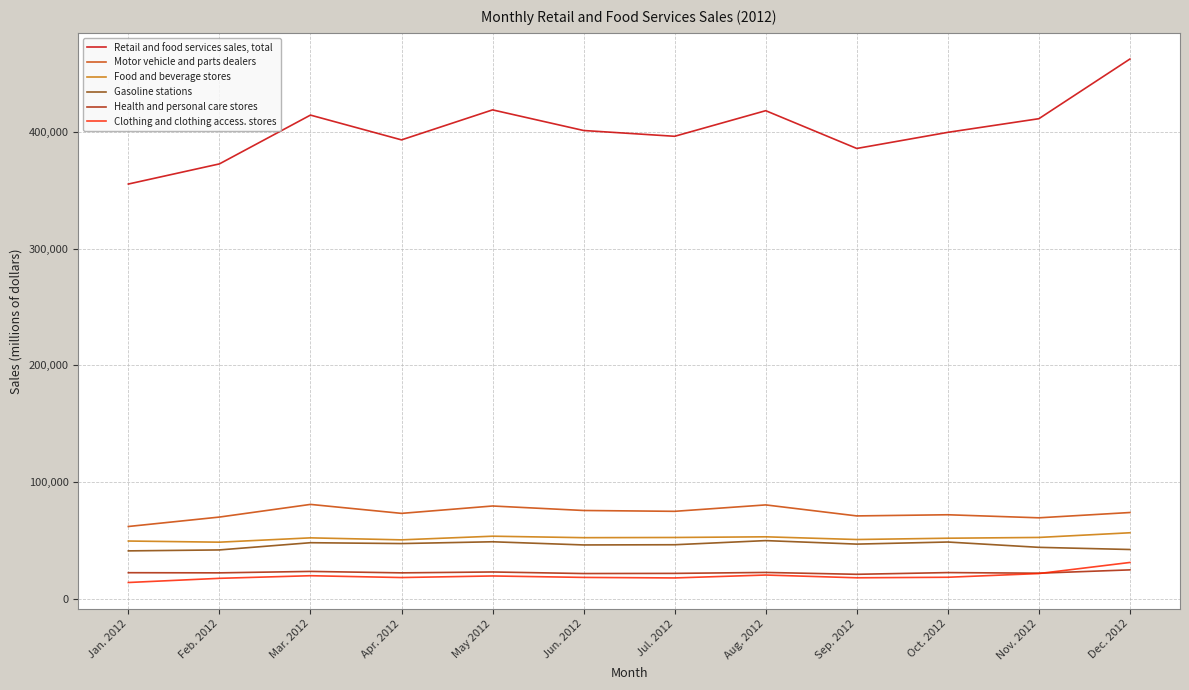

True or false: Food and beverage stores and Clothing and clothing access. stores cross at least once.

False